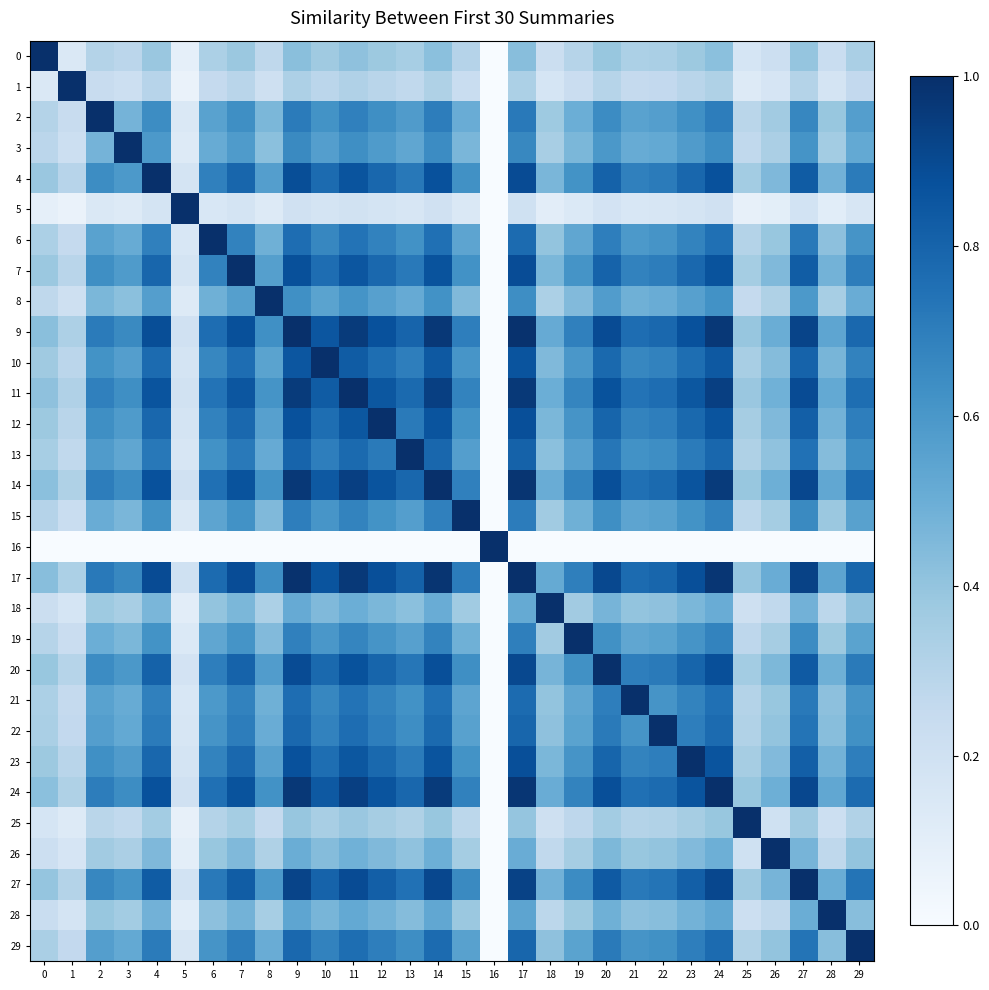

Reading left to right, what are all the values shown in this chart?

0: 0=1.0	1=0.1	2=0.3	3=0.3	4=0.4	5=0.1	6=0.3	7=0.4	8=0.3	9=0.4	10=0.4	11=0.4	12=0.4	13=0.3	14=0.4	15=0.3	16=0.0	17=0.4	18=0.2	19=0.3	20=0.4	21=0.3	22=0.3	23=0.4	24=0.4	25=0.2	26=0.2	27=0.4	28=0.2	29=0.3
1: 0=0.1	1=1.0	2=0.2	3=0.2	4=0.3	5=0.1	6=0.3	7=0.3	8=0.2	9=0.3	10=0.3	11=0.3	12=0.3	13=0.3	14=0.3	15=0.2	16=0.0	17=0.3	18=0.2	19=0.2	20=0.3	21=0.3	22=0.3	23=0.3	24=0.3	25=0.1	26=0.2	27=0.3	28=0.2	29=0.3
2: 0=0.3	1=0.2	2=1.0	3=0.5	4=0.6	5=0.1	6=0.6	7=0.6	8=0.5	9=0.7	10=0.6	11=0.7	12=0.6	13=0.6	14=0.7	15=0.5	16=0.0	17=0.7	18=0.4	19=0.5	20=0.6	21=0.6	22=0.6	23=0.6	24=0.7	25=0.3	26=0.4	27=0.7	28=0.4	29=0.6
3: 0=0.3	1=0.2	2=0.5	3=1.0	4=0.6	5=0.1	6=0.5	7=0.6	8=0.4	9=0.7	10=0.6	11=0.6	12=0.6	13=0.5	14=0.6	15=0.5	16=0.0	17=0.7	18=0.3	19=0.5	20=0.6	21=0.5	22=0.5	23=0.6	24=0.6	25=0.3	26=0.3	27=0.6	28=0.4	29=0.5
4: 0=0.4	1=0.3	2=0.6	3=0.6	4=1.0	5=0.2	6=0.7	7=0.8	8=0.6	9=0.9	10=0.8	11=0.9	12=0.8	13=0.7	14=0.9	15=0.6	16=0.0	17=0.9	18=0.5	19=0.6	20=0.8	21=0.7	22=0.7	23=0.8	24=0.9	25=0.4	26=0.5	27=0.8	28=0.5	29=0.7
5: 0=0.1	1=0.1	2=0.1	3=0.1	4=0.2	5=1.0	6=0.2	7=0.2	8=0.1	9=0.2	10=0.2	11=0.2	12=0.2	13=0.2	14=0.2	15=0.1	16=0.0	17=0.2	18=0.1	19=0.1	20=0.2	21=0.2	22=0.2	23=0.2	24=0.2	25=0.1	26=0.1	27=0.2	28=0.1	29=0.2
6: 0=0.3	1=0.3	2=0.6	3=0.5	4=0.7	5=0.2	6=1.0	7=0.7	8=0.5	9=0.8	10=0.7	11=0.7	12=0.7	13=0.6	14=0.8	15=0.5	16=0.0	17=0.8	18=0.4	19=0.5	20=0.7	21=0.6	22=0.6	23=0.7	24=0.8	25=0.3	26=0.4	27=0.7	28=0.4	29=0.6
7: 0=0.4	1=0.3	2=0.6	3=0.6	4=0.8	5=0.2	6=0.7	7=1.0	8=0.6	9=0.9	10=0.8	11=0.9	12=0.8	13=0.7	14=0.9	15=0.6	16=0.0	17=0.9	18=0.5	19=0.6	20=0.8	21=0.7	22=0.7	23=0.8	24=0.9	25=0.4	26=0.4	27=0.8	28=0.5	29=0.7
8: 0=0.3	1=0.2	2=0.5	3=0.4	4=0.6	5=0.1	6=0.5	7=0.6	8=1.0	9=0.6	10=0.5	11=0.6	12=0.6	13=0.5	14=0.6	15=0.4	16=0.0	17=0.6	18=0.3	19=0.4	20=0.6	21=0.5	22=0.5	23=0.6	24=0.6	25=0.3	26=0.3	27=0.6	28=0.3	29=0.5
9: 0=0.4	1=0.3	2=0.7	3=0.7	4=0.9	5=0.2	6=0.8	7=0.9	8=0.6	9=1.0	10=0.9	11=1.0	12=0.9	13=0.8	14=1.0	15=0.7	16=0.0	17=1.0	18=0.5	19=0.7	20=0.9	21=0.8	22=0.8	23=0.9	24=1.0	25=0.4	26=0.5	27=0.9	28=0.5	29=0.8
10: 0=0.4	1=0.3	2=0.6	3=0.6	4=0.8	5=0.2	6=0.7	7=0.8	8=0.5	9=0.9	10=1.0	11=0.8	12=0.8	13=0.7	14=0.8	15=0.6	16=0.0	17=0.9	18=0.4	19=0.6	20=0.8	21=0.7	22=0.7	23=0.8	24=0.8	25=0.3	26=0.4	27=0.8	28=0.5	29=0.7
11: 0=0.4	1=0.3	2=0.7	3=0.6	4=0.9	5=0.2	6=0.7	7=0.9	8=0.6	9=1.0	10=0.8	11=1.0	12=0.8	13=0.8	14=0.9	15=0.7	16=0.0	17=1.0	18=0.5	19=0.7	20=0.9	21=0.7	22=0.8	23=0.8	24=0.9	25=0.4	26=0.5	27=0.9	28=0.5	29=0.8
12: 0=0.4	1=0.3	2=0.6	3=0.6	4=0.8	5=0.2	6=0.7	7=0.8	8=0.6	9=0.9	10=0.8	11=0.8	12=1.0	13=0.7	14=0.9	15=0.6	16=0.0	17=0.9	18=0.5	19=0.6	20=0.8	21=0.7	22=0.7	23=0.8	24=0.9	25=0.4	26=0.4	27=0.8	28=0.5	29=0.7
13: 0=0.3	1=0.3	2=0.6	3=0.5	4=0.7	5=0.2	6=0.6	7=0.7	8=0.5	9=0.8	10=0.7	11=0.8	12=0.7	13=1.0	14=0.8	15=0.6	16=0.0	17=0.8	18=0.4	19=0.6	20=0.7	21=0.6	22=0.6	23=0.7	24=0.8	25=0.3	26=0.4	27=0.7	28=0.4	29=0.6
14: 0=0.4	1=0.3	2=0.7	3=0.6	4=0.9	5=0.2	6=0.8	7=0.9	8=0.6	9=1.0	10=0.8	11=0.9	12=0.9	13=0.8	14=1.0	15=0.7	16=0.0	17=1.0	18=0.5	19=0.7	20=0.9	21=0.8	22=0.8	23=0.9	24=1.0	25=0.4	26=0.5	27=0.9	28=0.5	29=0.8
15: 0=0.3	1=0.2	2=0.5	3=0.5	4=0.6	5=0.1	6=0.5	7=0.6	8=0.4	9=0.7	10=0.6	11=0.7	12=0.6	13=0.6	14=0.7	15=1.0	16=0.0	17=0.7	18=0.4	19=0.5	20=0.6	21=0.5	22=0.6	23=0.6	24=0.7	25=0.3	26=0.4	27=0.7	28=0.4	29=0.6
16: 0=0.0	1=0.0	2=0.0	3=0.0	4=0.0	5=0.0	6=0.0	7=0.0	8=0.0	9=0.0	10=0.0	11=0.0	12=0.0	13=0.0	14=0.0	15=0.0	16=1.0	17=0.0	18=0.0	19=0.0	20=0.0	21=0.0	22=0.0	23=0.0	24=0.0	25=0.0	26=0.0	27=0.0	28=0.0	29=0.0
17: 0=0.4	1=0.3	2=0.7	3=0.7	4=0.9	5=0.2	6=0.8	7=0.9	8=0.6	9=1.0	10=0.9	11=1.0	12=0.9	13=0.8	14=1.0	15=0.7	16=0.0	17=1.0	18=0.5	19=0.7	20=0.9	21=0.8	22=0.8	23=0.9	24=1.0	25=0.4	26=0.5	27=0.9	28=0.5	29=0.8
18: 0=0.2	1=0.2	2=0.4	3=0.3	4=0.5	5=0.1	6=0.4	7=0.5	8=0.3	9=0.5	10=0.4	11=0.5	12=0.5	13=0.4	14=0.5	15=0.4	16=0.0	17=0.5	18=1.0	19=0.4	20=0.5	21=0.4	22=0.4	23=0.5	24=0.5	25=0.2	26=0.3	27=0.5	28=0.3	29=0.4
19: 0=0.3	1=0.2	2=0.5	3=0.5	4=0.6	5=0.1	6=0.5	7=0.6	8=0.4	9=0.7	10=0.6	11=0.7	12=0.6	13=0.6	14=0.7	15=0.5	16=0.0	17=0.7	18=0.4	19=1.0	20=0.6	21=0.5	22=0.5	23=0.6	24=0.7	25=0.3	26=0.4	27=0.6	28=0.4	29=0.5
20: 0=0.4	1=0.3	2=0.6	3=0.6	4=0.8	5=0.2	6=0.7	7=0.8	8=0.6	9=0.9	10=0.8	11=0.9	12=0.8	13=0.7	14=0.9	15=0.6	16=0.0	17=0.9	18=0.5	19=0.6	20=1.0	21=0.7	22=0.7	23=0.8	24=0.9	25=0.4	26=0.5	27=0.8	28=0.5	29=0.7
21: 0=0.3	1=0.3	2=0.6	3=0.5	4=0.7	5=0.2	6=0.6	7=0.7	8=0.5	9=0.8	10=0.7	11=0.7	12=0.7	13=0.6	14=0.8	15=0.5	16=0.0	17=0.8	18=0.4	19=0.5	20=0.7	21=1.0	22=0.6	23=0.7	24=0.8	25=0.3	26=0.4	27=0.7	28=0.4	29=0.6
22: 0=0.3	1=0.3	2=0.6	3=0.5	4=0.7	5=0.2	6=0.6	7=0.7	8=0.5	9=0.8	10=0.7	11=0.8	12=0.7	13=0.6	14=0.8	15=0.6	16=0.0	17=0.8	18=0.4	19=0.5	20=0.7	21=0.6	22=1.0	23=0.7	24=0.8	25=0.3	26=0.4	27=0.7	28=0.4	29=0.6
23: 0=0.4	1=0.3	2=0.6	3=0.6	4=0.8	5=0.2	6=0.7	7=0.8	8=0.6	9=0.9	10=0.8	11=0.8	12=0.8	13=0.7	14=0.9	15=0.6	16=0.0	17=0.9	18=0.5	19=0.6	20=0.8	21=0.7	22=0.7	23=1.0	24=0.9	25=0.4	26=0.4	27=0.8	28=0.5	29=0.7
24: 0=0.4	1=0.3	2=0.7	3=0.6	4=0.9	5=0.2	6=0.8	7=0.9	8=0.6	9=1.0	10=0.8	11=0.9	12=0.9	13=0.8	14=1.0	15=0.7	16=0.0	17=1.0	18=0.5	19=0.7	20=0.9	21=0.8	22=0.8	23=0.9	24=1.0	25=0.4	26=0.5	27=0.9	28=0.5	29=0.8
25: 0=0.2	1=0.1	2=0.3	3=0.3	4=0.4	5=0.1	6=0.3	7=0.4	8=0.3	9=0.4	10=0.3	11=0.4	12=0.4	13=0.3	14=0.4	15=0.3	16=0.0	17=0.4	18=0.2	19=0.3	20=0.4	21=0.3	22=0.3	23=0.4	24=0.4	25=1.0	26=0.2	27=0.4	28=0.2	29=0.3
26: 0=0.2	1=0.2	2=0.4	3=0.3	4=0.5	5=0.1	6=0.4	7=0.4	8=0.3	9=0.5	10=0.4	11=0.5	12=0.4	13=0.4	14=0.5	15=0.4	16=0.0	17=0.5	18=0.3	19=0.4	20=0.5	21=0.4	22=0.4	23=0.4	24=0.5	25=0.2	26=1.0	27=0.5	28=0.3	29=0.4
27: 0=0.4	1=0.3	2=0.7	3=0.6	4=0.8	5=0.2	6=0.7	7=0.8	8=0.6	9=0.9	10=0.8	11=0.9	12=0.8	13=0.7	14=0.9	15=0.7	16=0.0	17=0.9	18=0.5	19=0.6	20=0.8	21=0.7	22=0.7	23=0.8	24=0.9	25=0.4	26=0.5	27=1.0	28=0.5	29=0.7
28: 0=0.2	1=0.2	2=0.4	3=0.4	4=0.5	5=0.1	6=0.4	7=0.5	8=0.3	9=0.5	10=0.5	11=0.5	12=0.5	13=0.4	14=0.5	15=0.4	16=0.0	17=0.5	18=0.3	19=0.4	20=0.5	21=0.4	22=0.4	23=0.5	24=0.5	25=0.2	26=0.3	27=0.5	28=1.0	29=0.4
29: 0=0.3	1=0.3	2=0.6	3=0.5	4=0.7	5=0.2	6=0.6	7=0.7	8=0.5	9=0.8	10=0.7	11=0.8	12=0.7	13=0.6	14=0.8	15=0.6	16=0.0	17=0.8	18=0.4	19=0.5	20=0.7	21=0.6	22=0.6	23=0.7	24=0.8	25=0.3	26=0.4	27=0.7	28=0.4	29=1.0